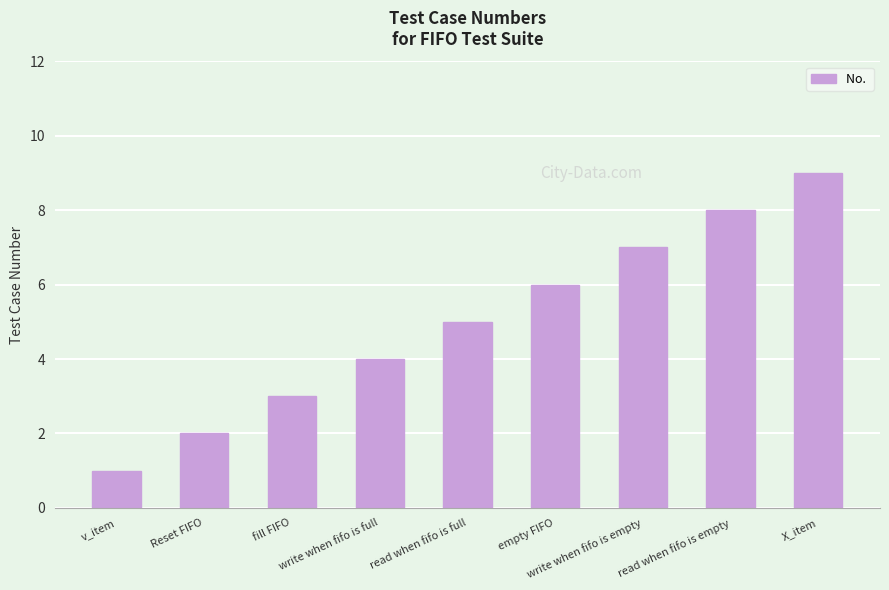

What is the average value?

5